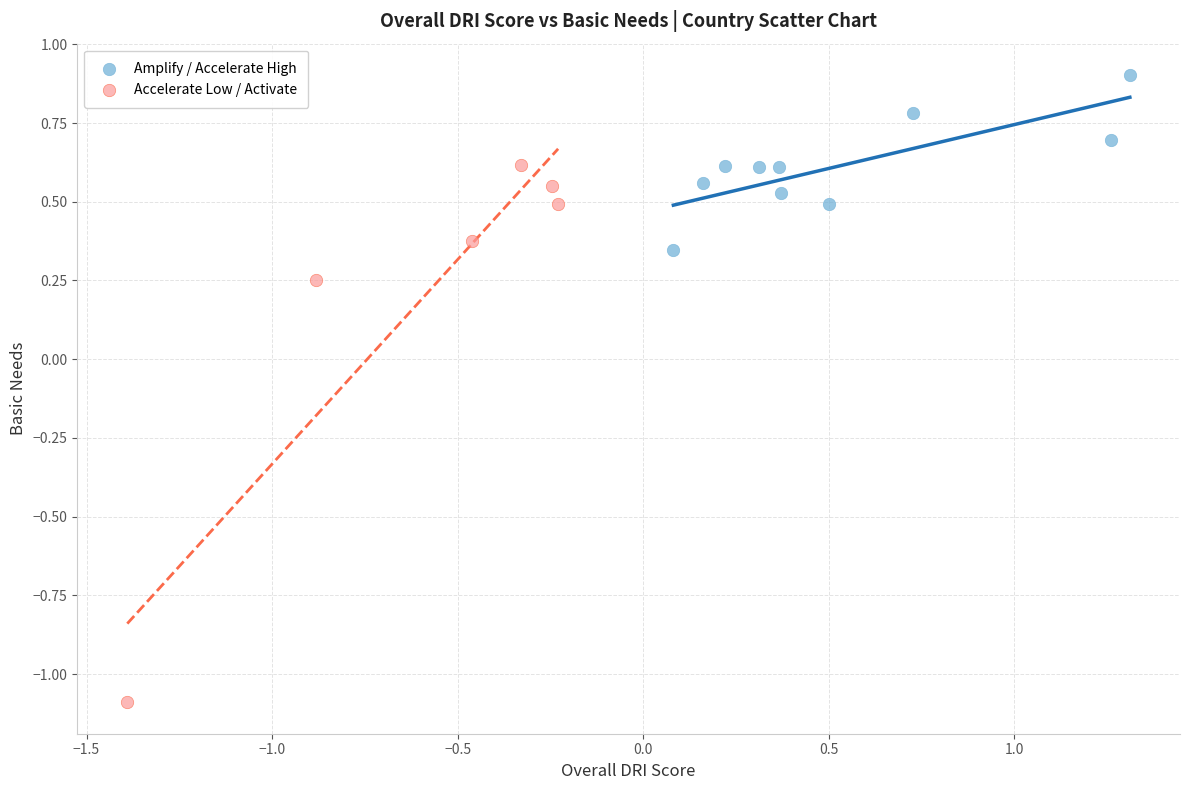

What are all the series names shown in the legend?

Amplify / Accelerate High, Accelerate Low / Activate